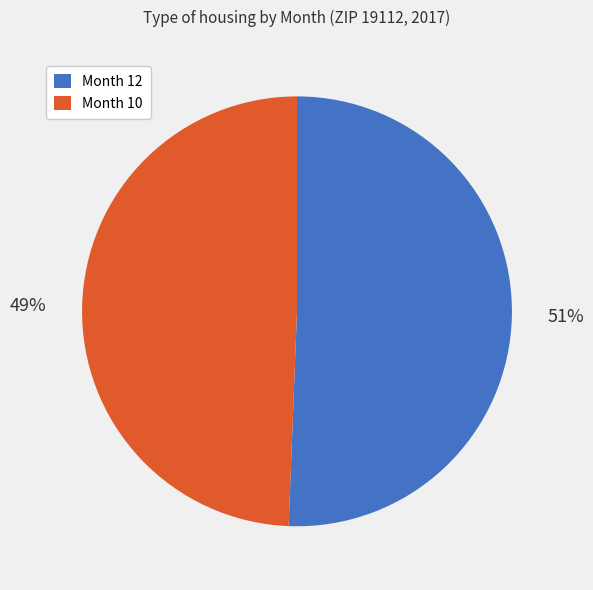

Which slice represents more than half of the pie?

Month 12